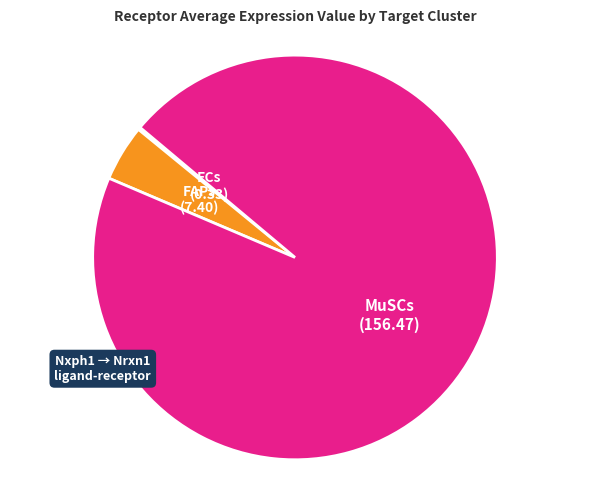

The FAPs slice represents 5% of the pie. True or false?

True